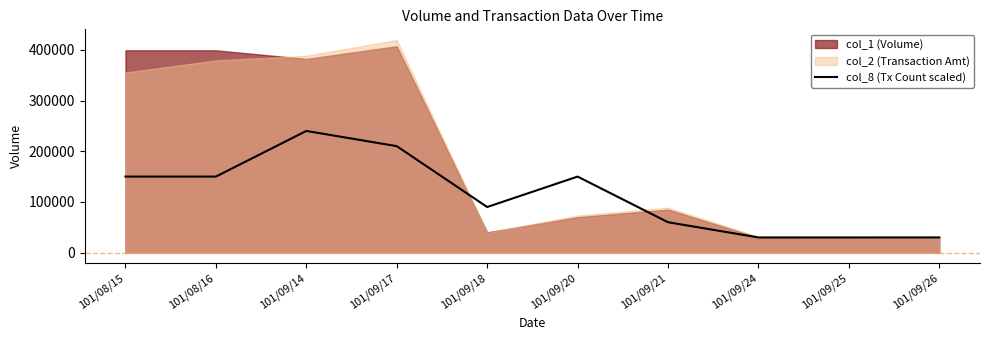

Where is the first local maximum?

101/09/14